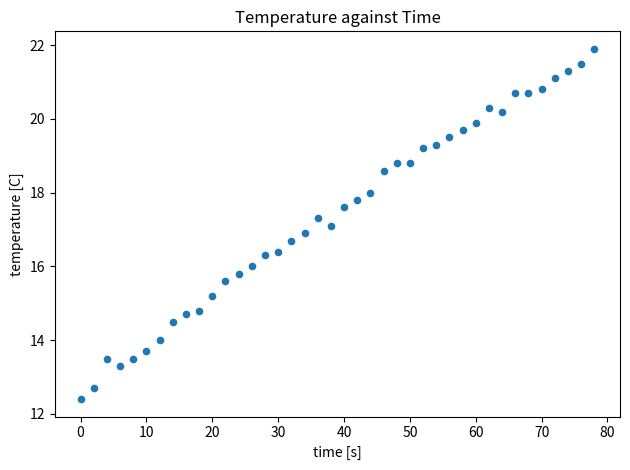

What is the range of Y values (max minus min)?

9.5